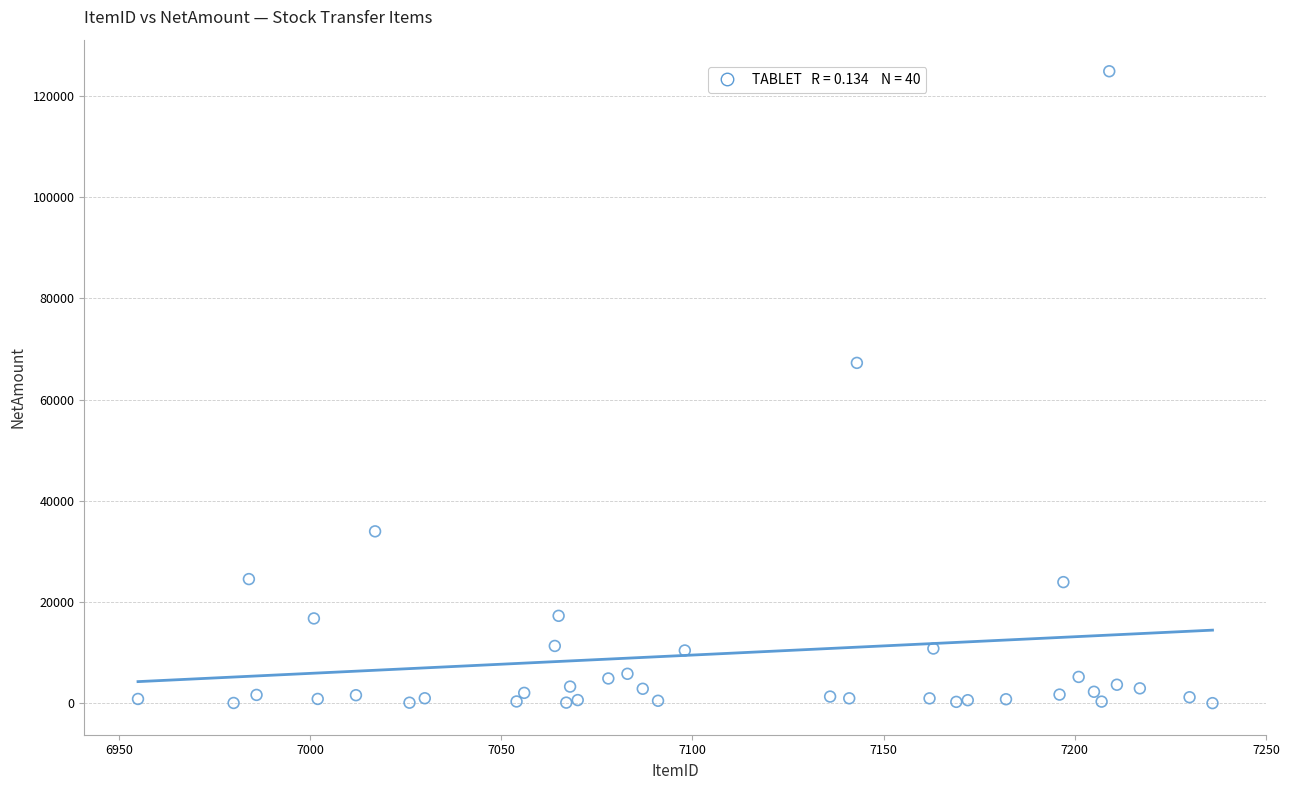

What Y value in the scatter plot is closest to 62472?

67275.0